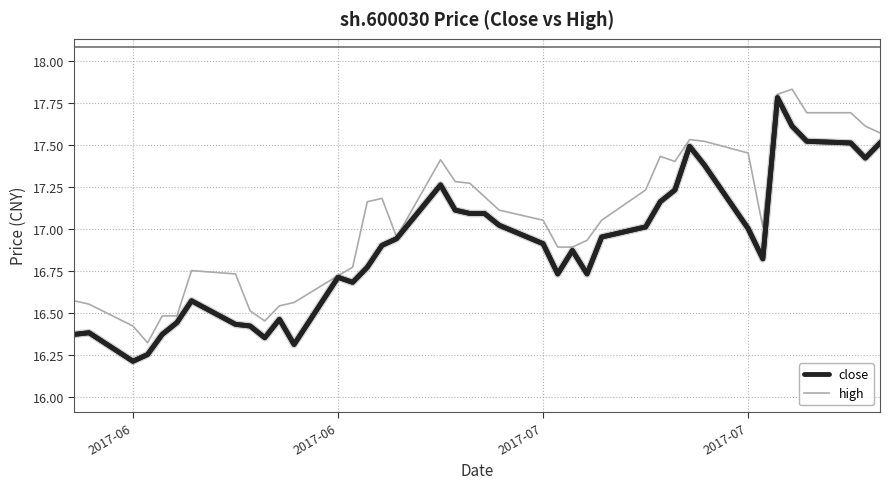

List the series in order of their peak value, highest first.

high, close